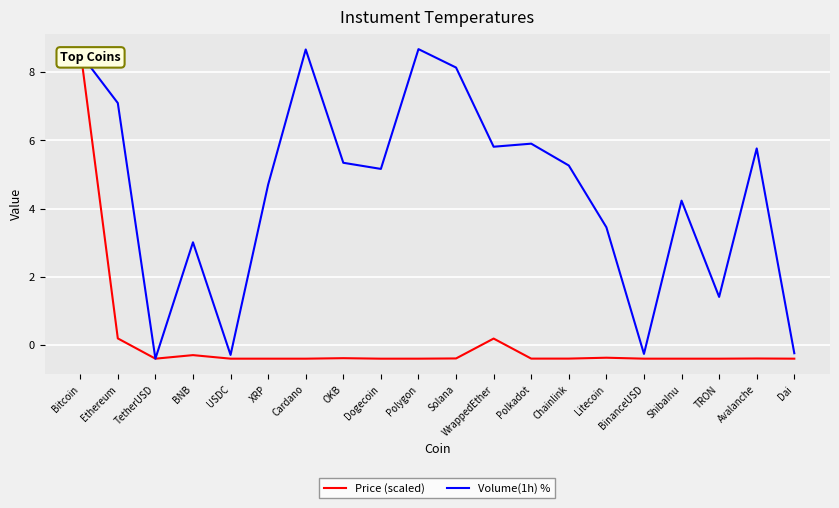

What is the total value across all series at Polkadot?

5.5